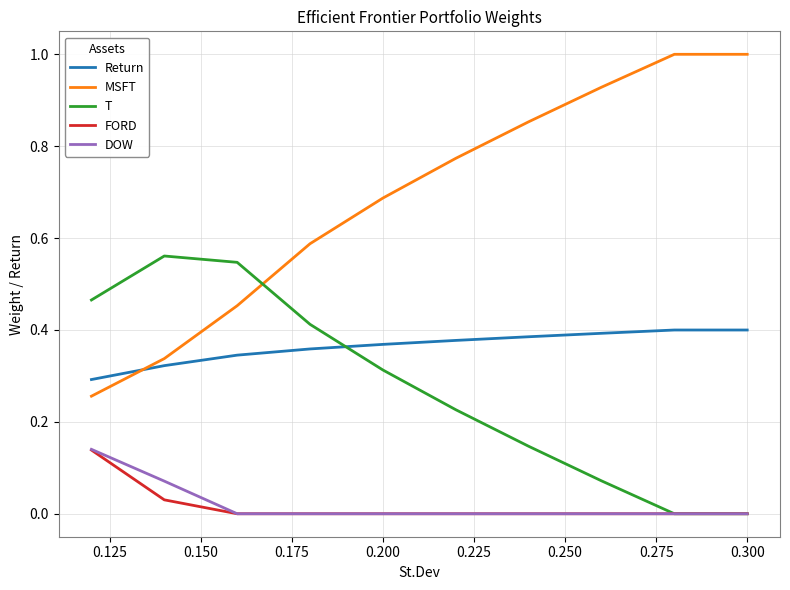

What is the maximum value shown in the chart?

1.0